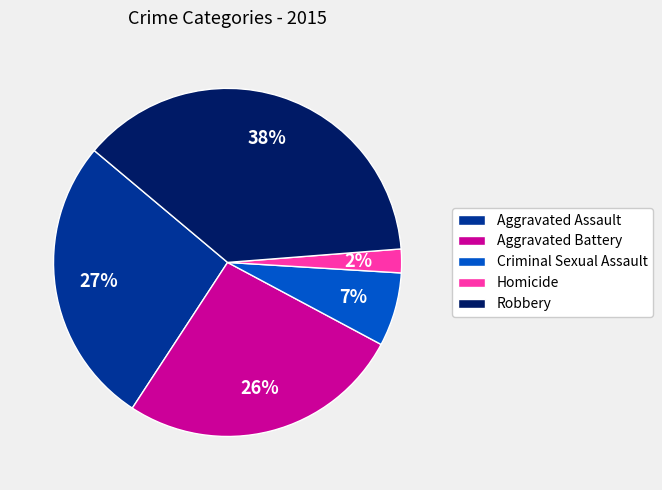

Combined, do Homicide and Aggravated Assault account for over 50%?

No